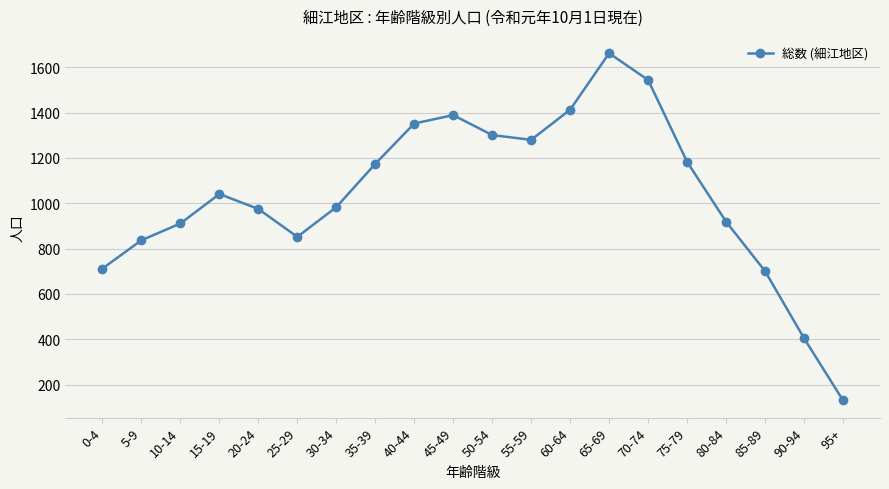

How many distinct data groups are displayed?

1